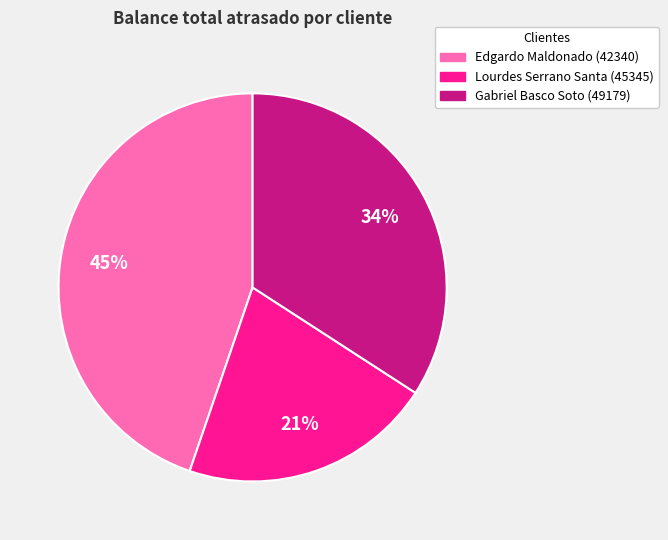

What is the largest slice in the pie chart?

Edgardo Maldonado (42340)